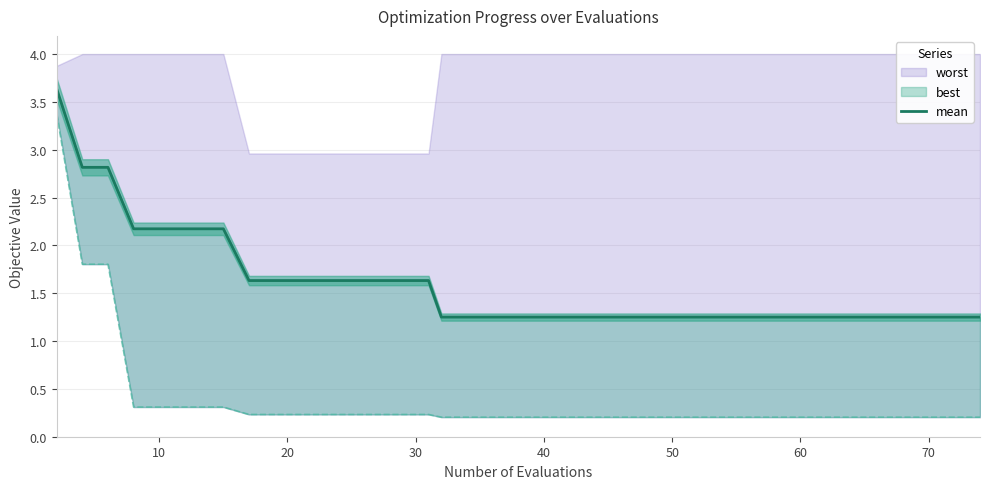

Reading left to right, what are all the values shown in this chart?

3.6	2.8	2.8	2.2	2.2	2.2	2.2	2.2	1.6	1.6	1.6	1.6	1.6	1.6	1.6	1.6	1.3	1.3	1.3	1.3	1.3	1.3	1.3	1.3	1.3	1.3	1.3	1.3	1.3	1.3	1.3	1.3	1.3	1.3	1.3	1.3	1.3	1.3	1.3	1.3